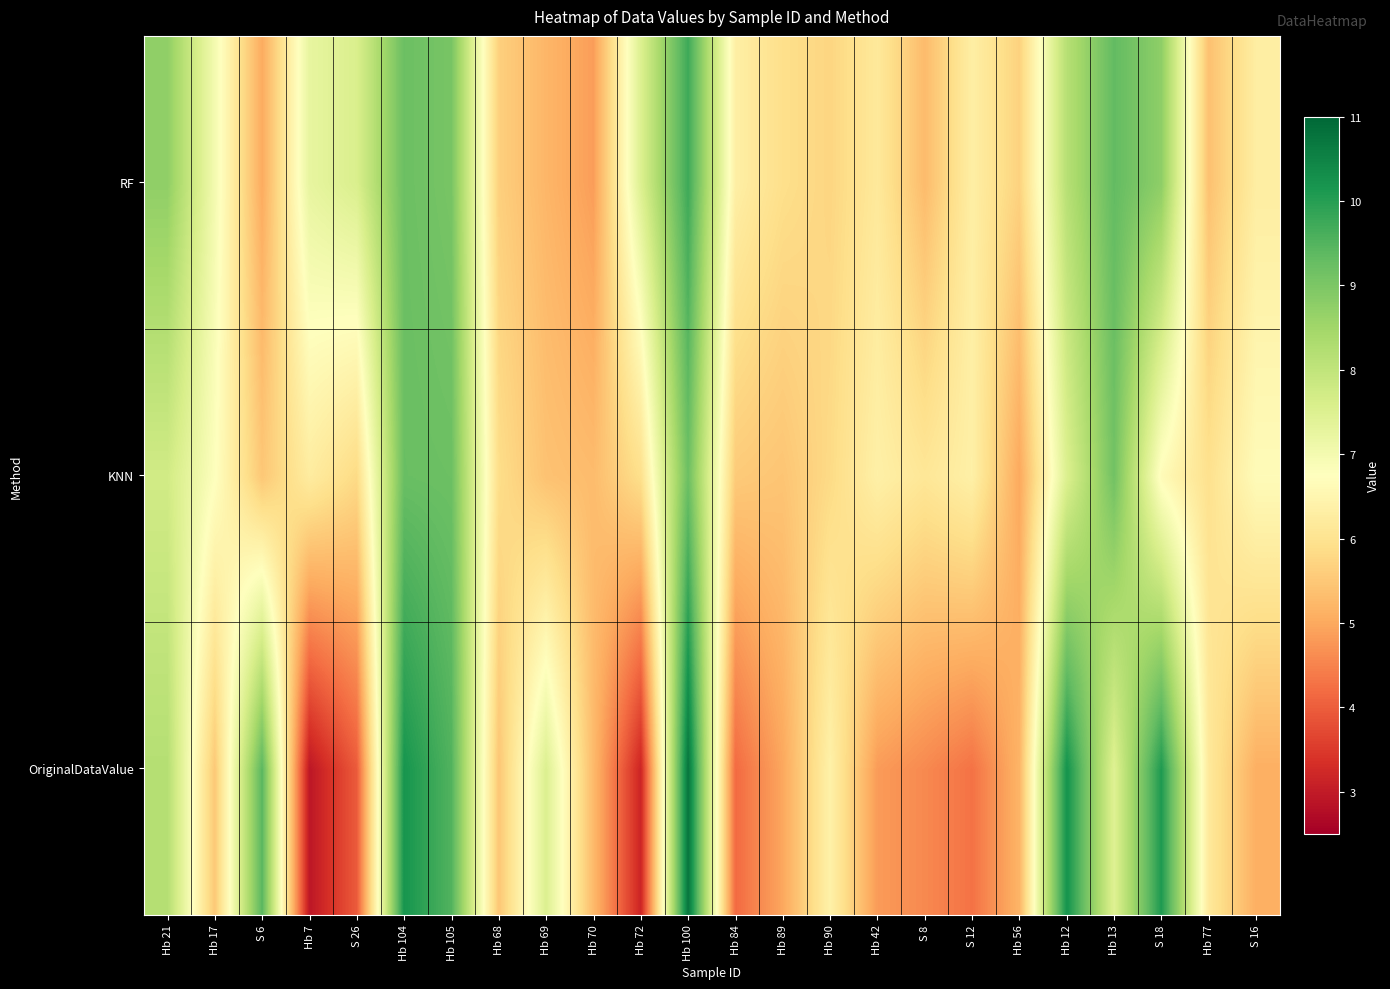

How many data points does each series have?

24